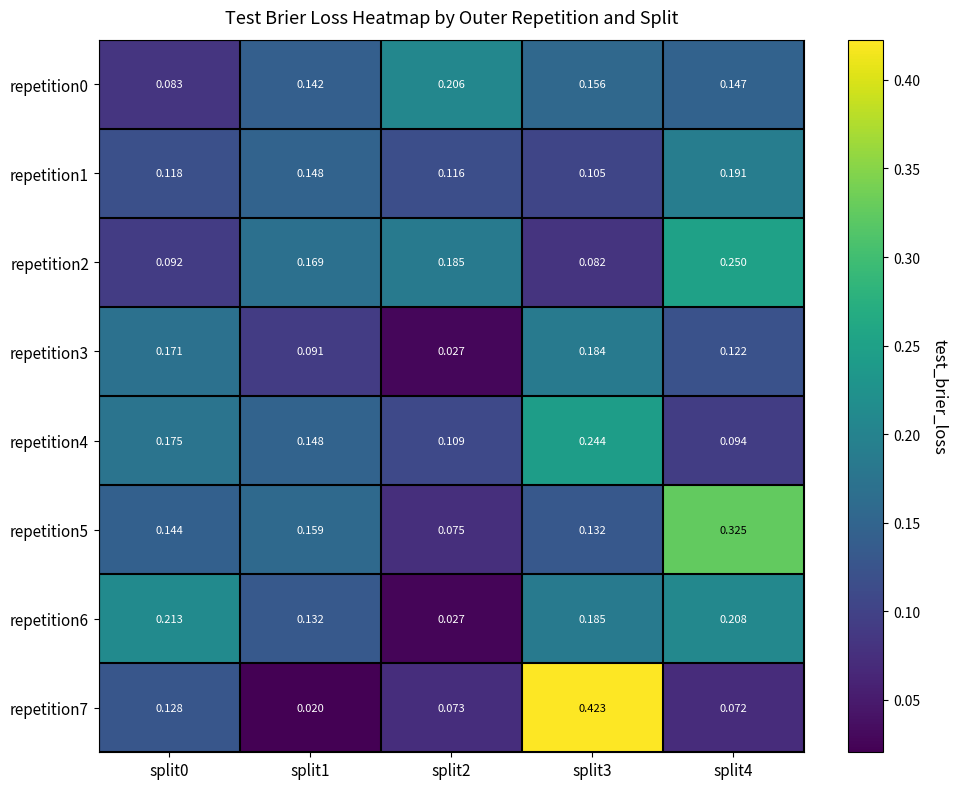

At which category is the sum across all series the highest?

split3